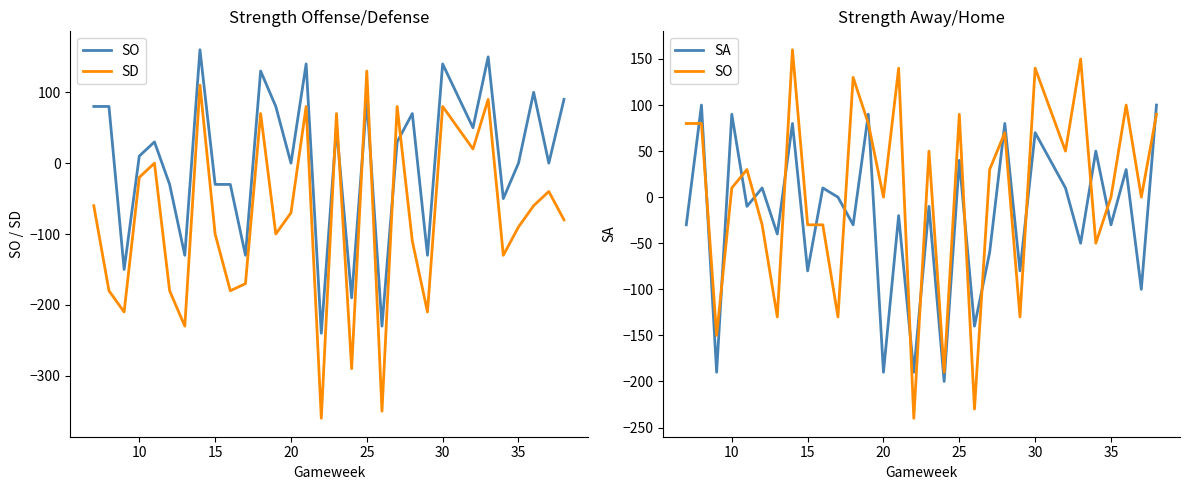

What is the smallest value displayed?

-360